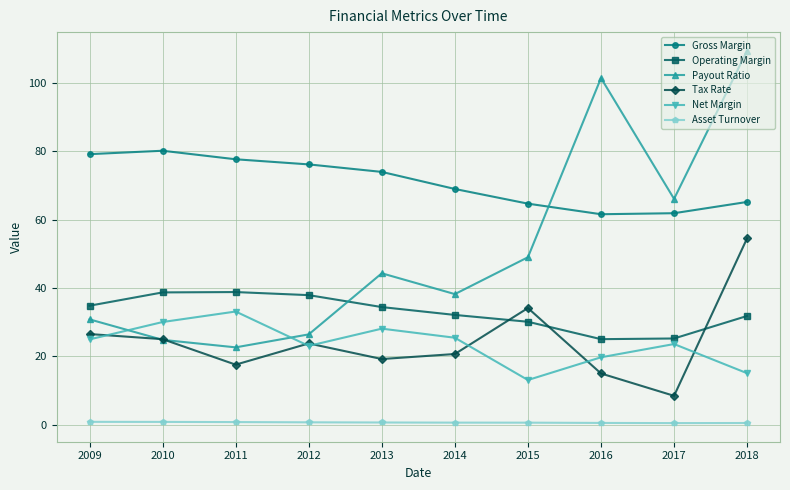

True or false: Gross Margin and Asset Turnover intersect in this chart.

False